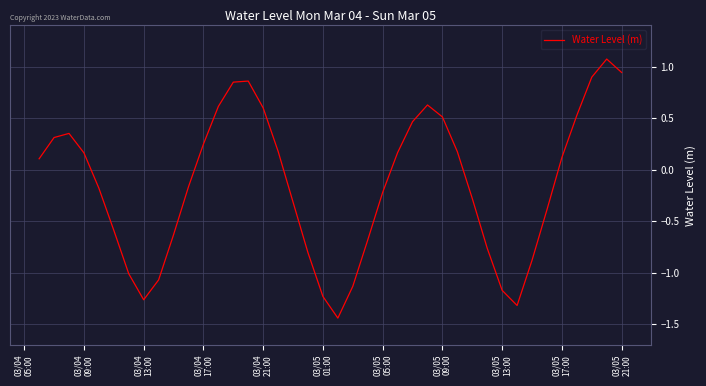

What is the difference between the maximum and minimum values?

2.5